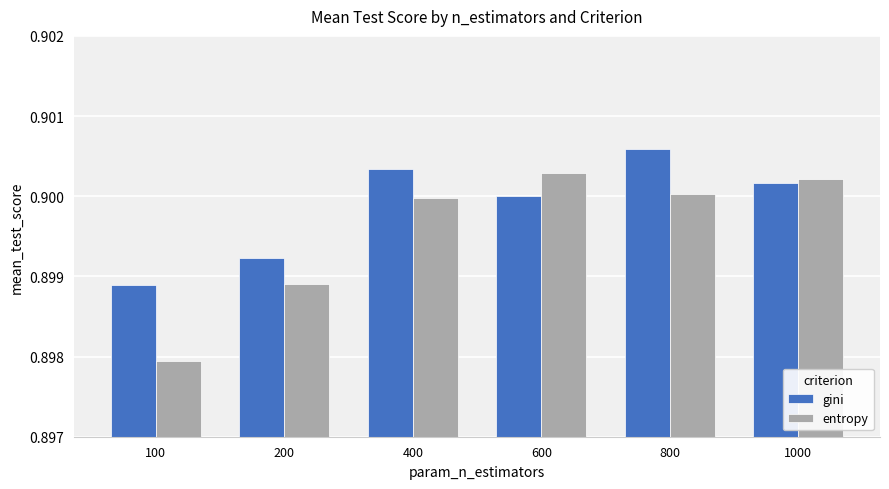

Which label corresponds to the largest value in the chart?

800